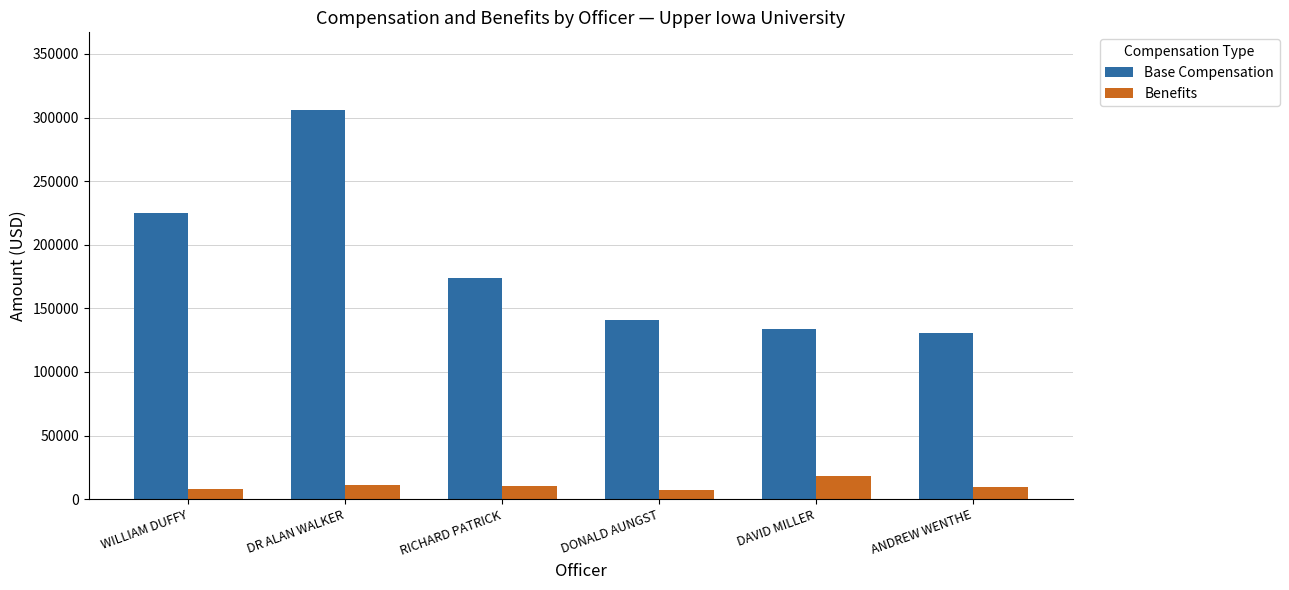

Where does the Base Compensation series first go above 174058?

WILLIAM DUFFY